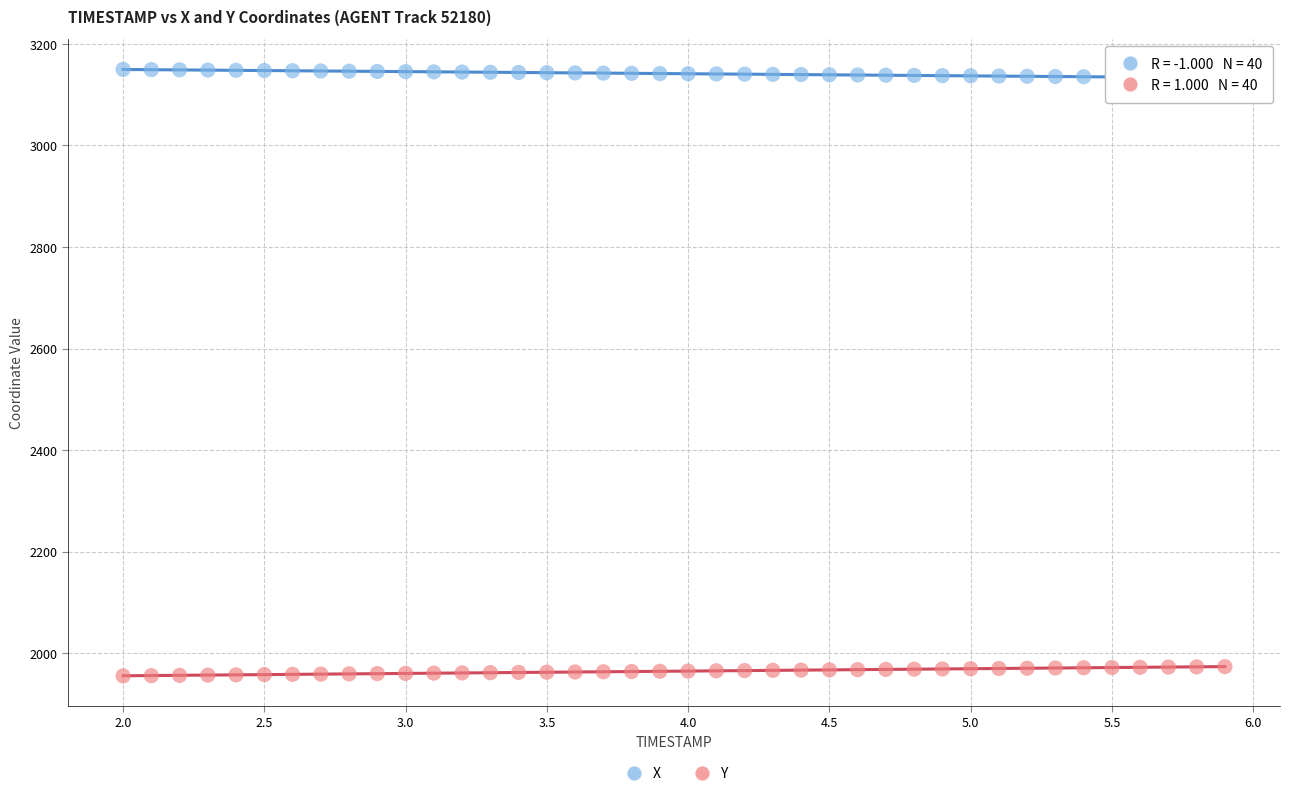

Across all data points, what is the range of X values (max minus min)?

3.9